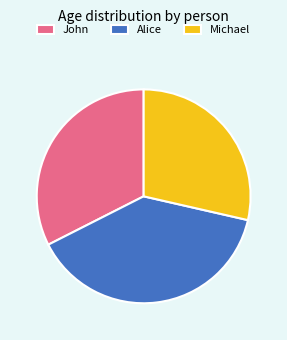

What is the ratio of the value at Michael to the value at John?

0.9